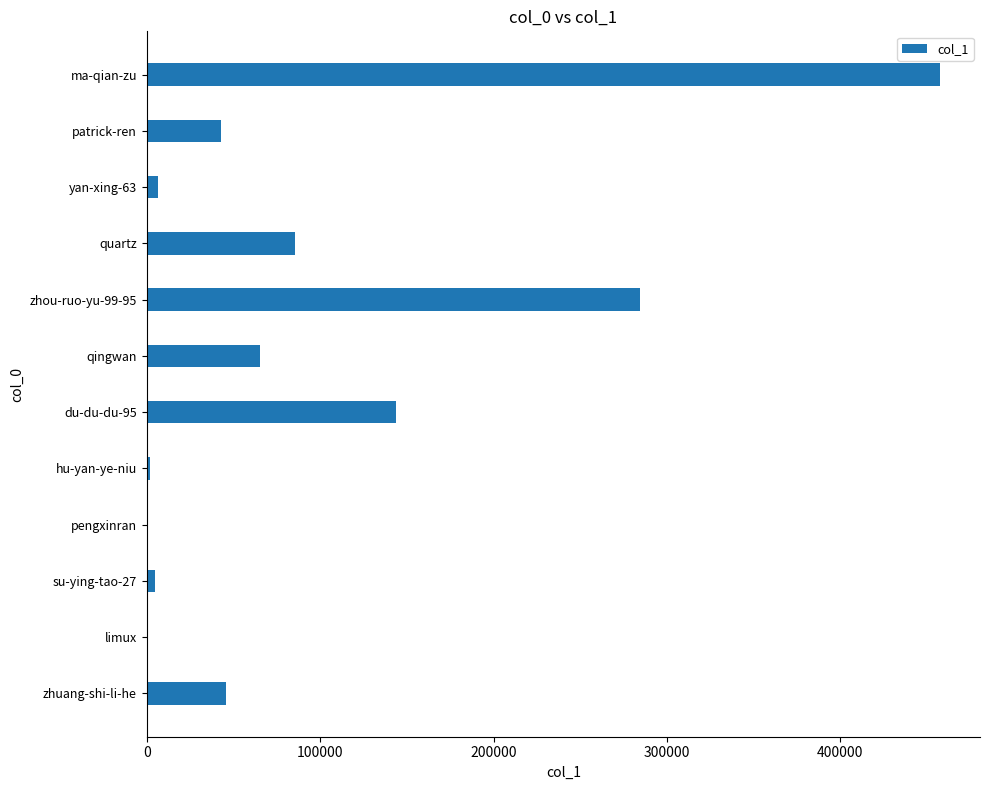

What is the sum of all values?

1139712